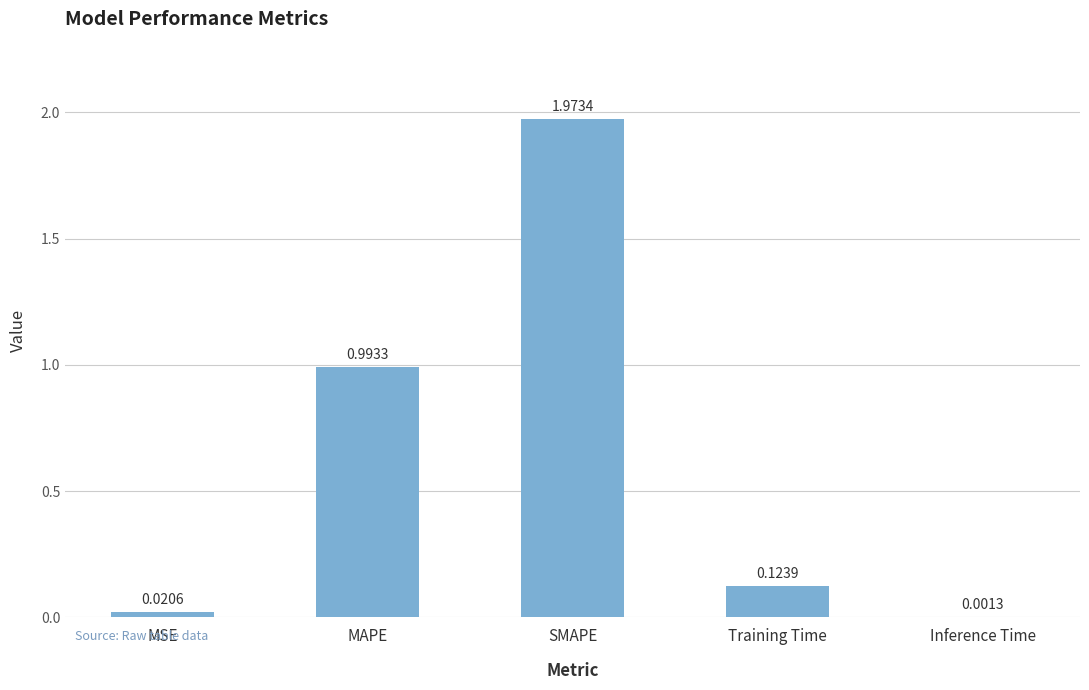

Are the bars horizontal?

No